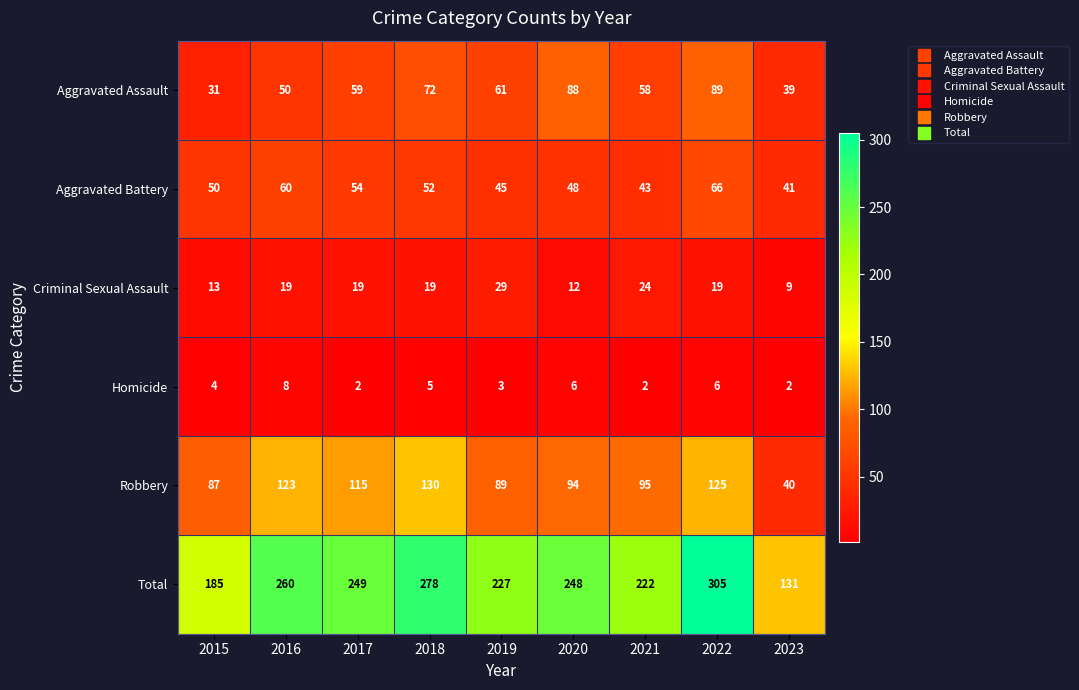

What is the difference between the maximum and second lowest values in the Aggravated Assault series?

50